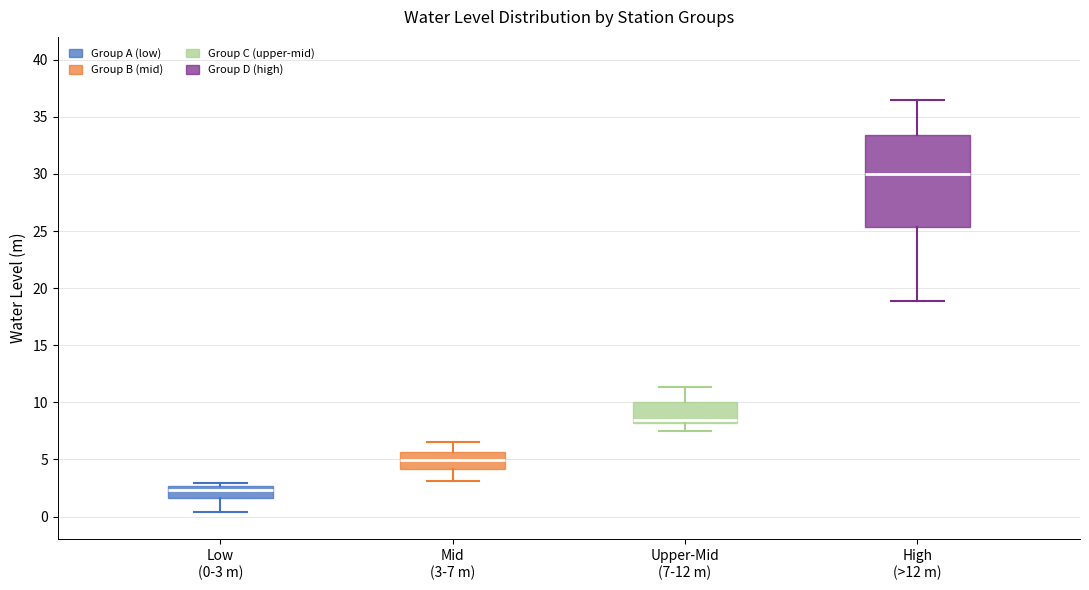

Where does the upper whisker of the box for Upper-Mid (7-12 m) end on the y-axis? The values are not printed on the chart, so give them approximately, as read against the axis.

11.5